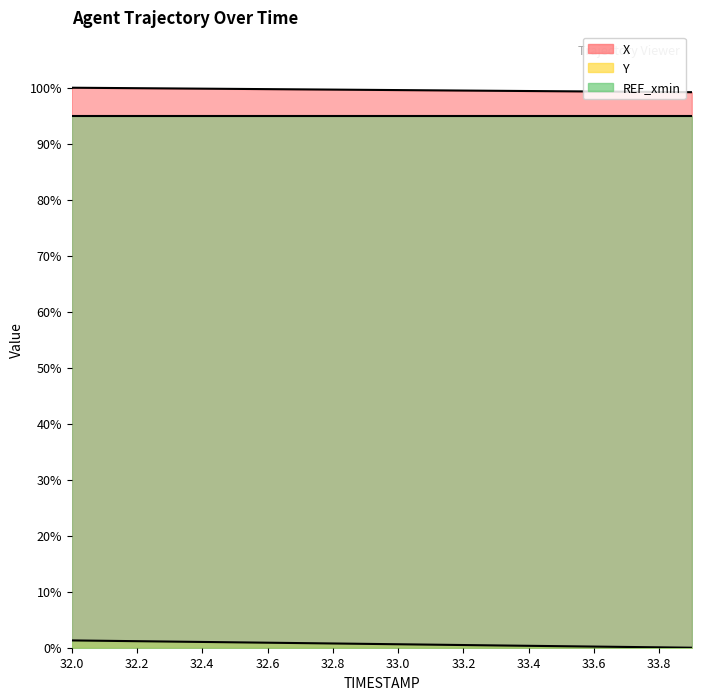

True or false: Y has a value of 0.1 at 33.8.

True